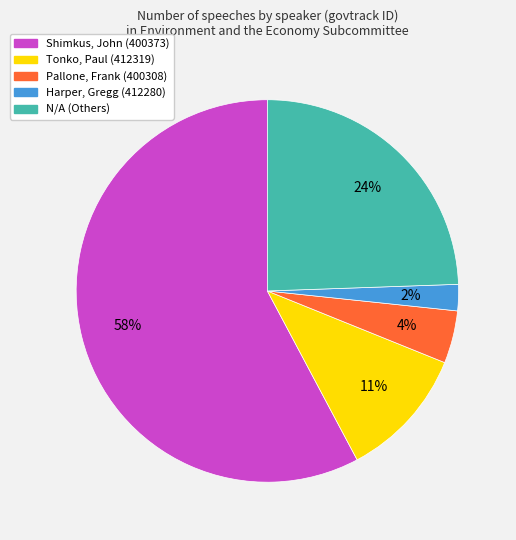

To the nearest percent, what is the average slice percentage?

20%